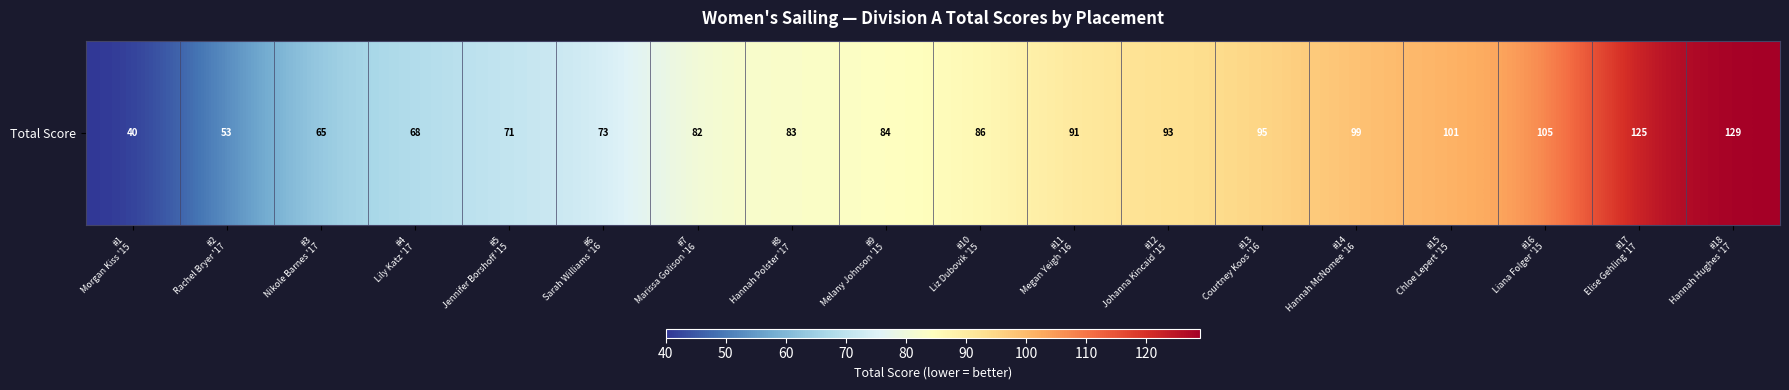

Reading right to left, extract all data points from this chart.

#18
Hannah Hughes '17=129	#17
Elise Gehling '17=125	#16
Liana Folger '15=105	#15
Chloe Lepert '15=101	#14
Hannah McNomee '16=99	#13
Courtney Koos '16=95	#12
Johanna Kincaid '15=93	#11
Megan Yeigh '16=91	#10
Liz Dubovik '15=86	#9
Melany Johnson '15=84	#8
Hannah Polster '17=83	#7
Marissa Golison '16=82	#6
Sarah Williams '16=73	#5
Jennifer Borshoff '15=71	#4
Lily Katz '17=68	#3
Nikole Barnes '17=65	#2
Rachel Bryer '17=53	#1
Morgan Kiss '15=40